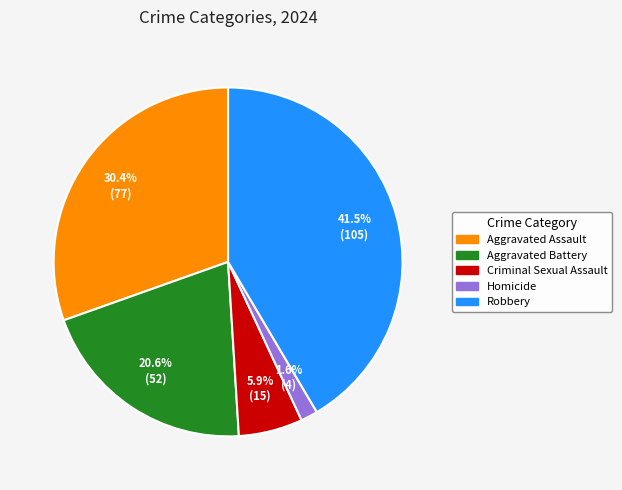

Rank the categories by value from highest to lowest.

Robbery, Aggravated Assault, Aggravated Battery, Criminal Sexual Assault, Homicide